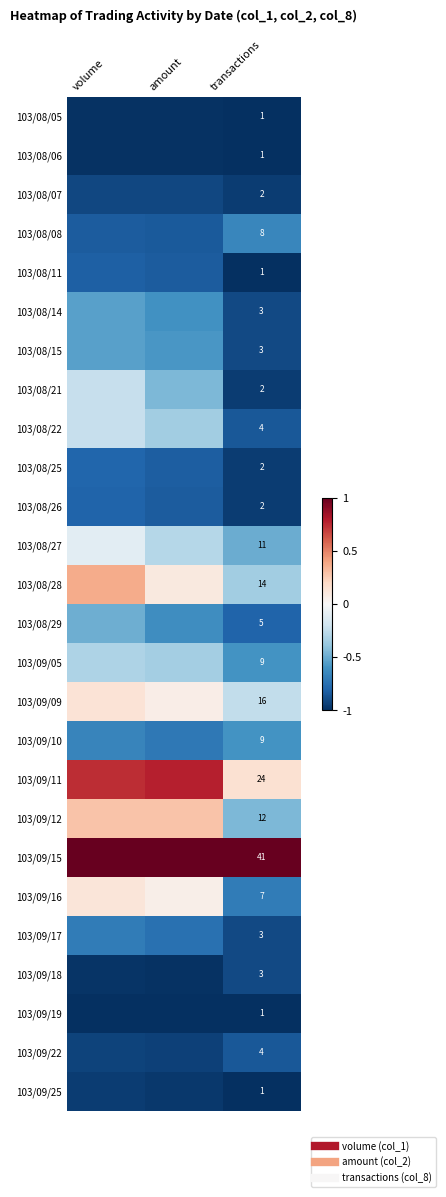

Is it true that 103/09/25 equals -1.5 at transactions?

False